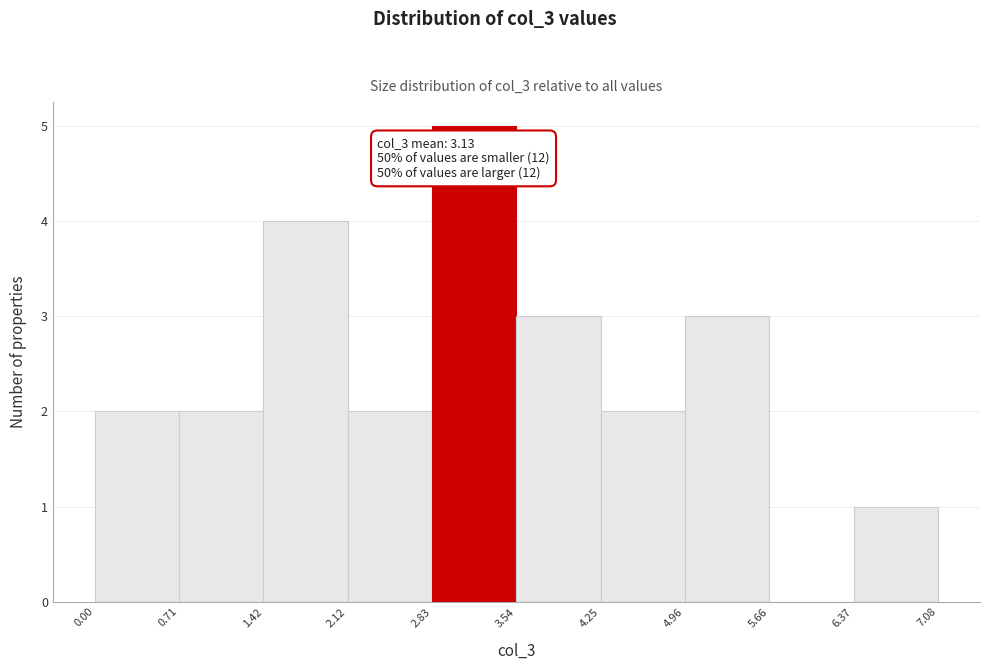

Which range on the x-axis has the tallest bar?

2.83 to 3.54